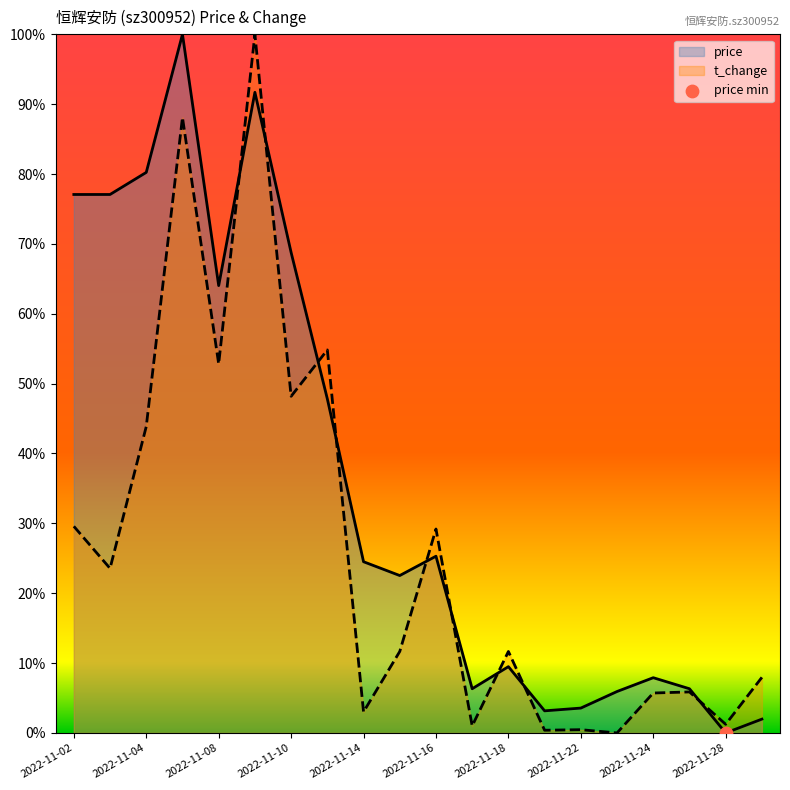

Is the value of t_change at 2022-11-11 greater than the value of price at 2022-11-04?

No